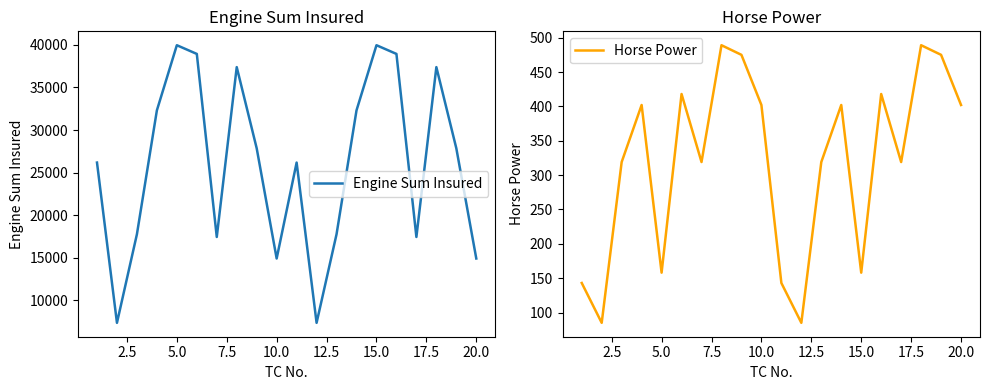

True or false: Engine Sum Insured and Horse Power cross at least once.

False